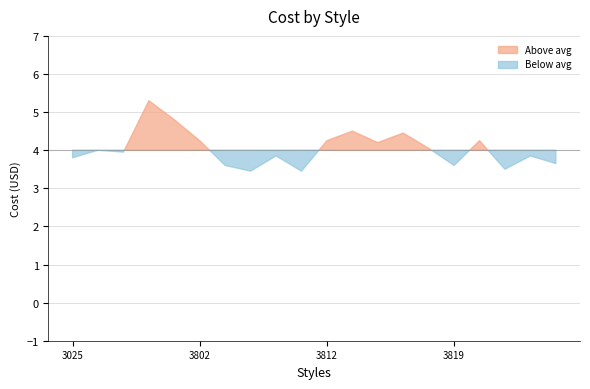

Between 3816 and 3805, which is larger?

3816